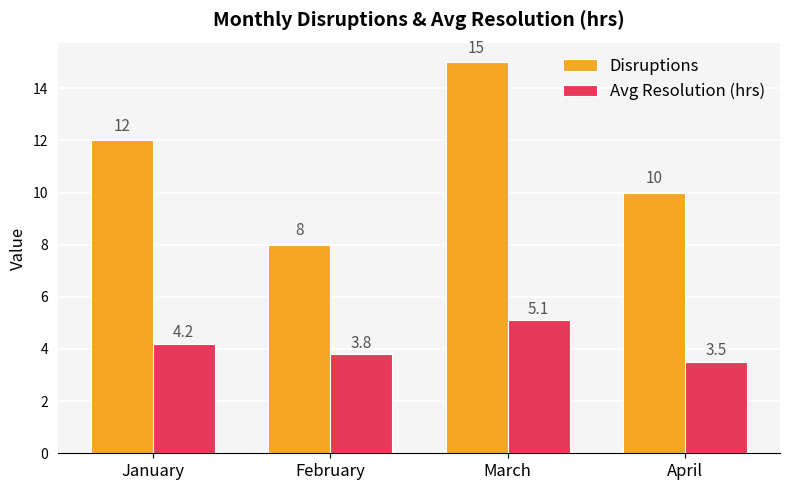

Is it true that Disruptions equals 16.4 at January?

False